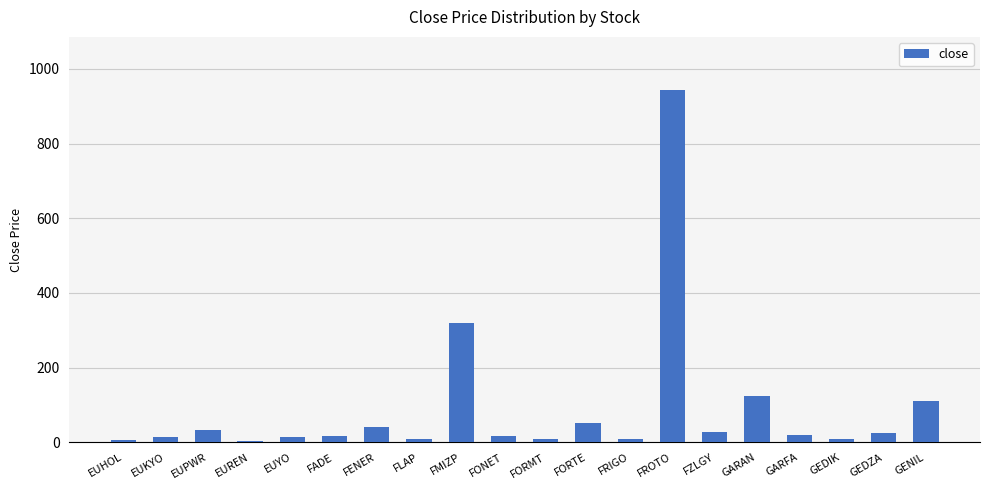

At which label is the value closest to 474?

FMIZP